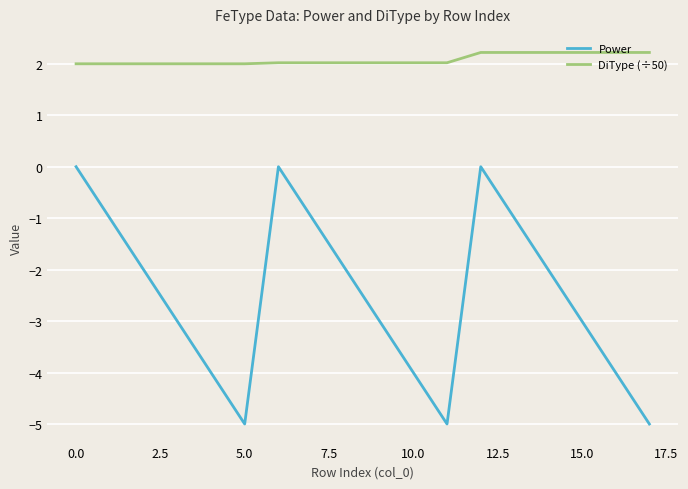

True or false: DiType (÷50) and Power intersect in this chart.

False